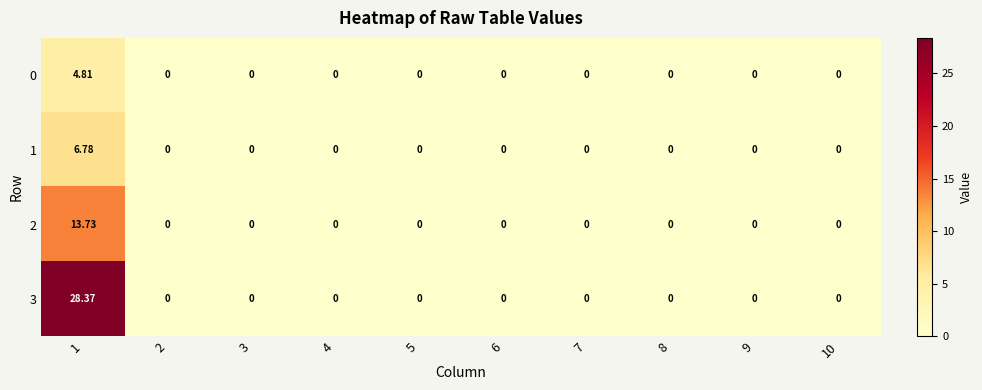

Which series has the widest spread of values?

3